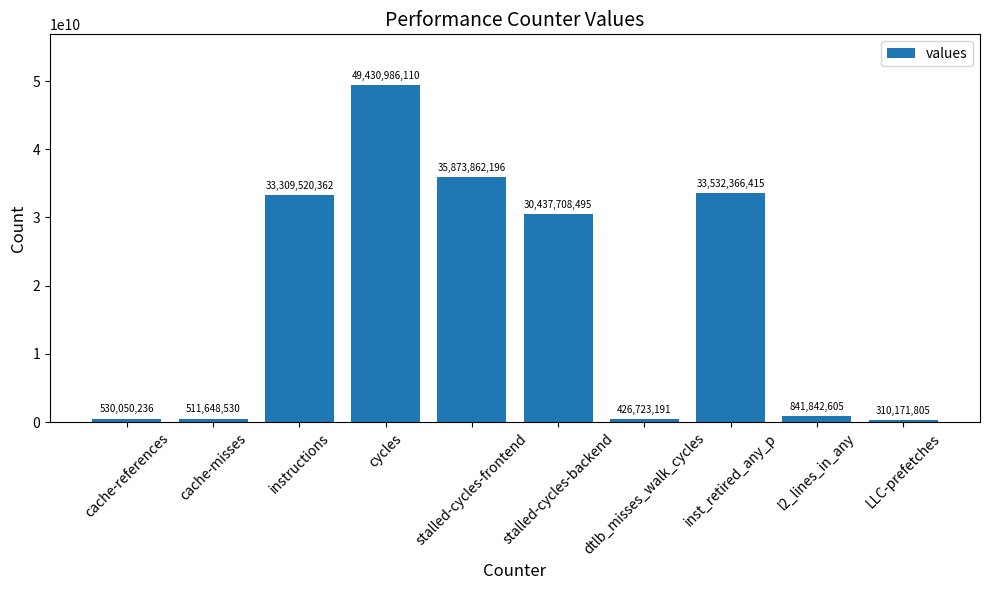

Reading left to right, list all the values displayed in this chart.

530050236	511648530	33309520362	49430986110	35873862196	30437708495	426723191	33532366415	841842605	310171805